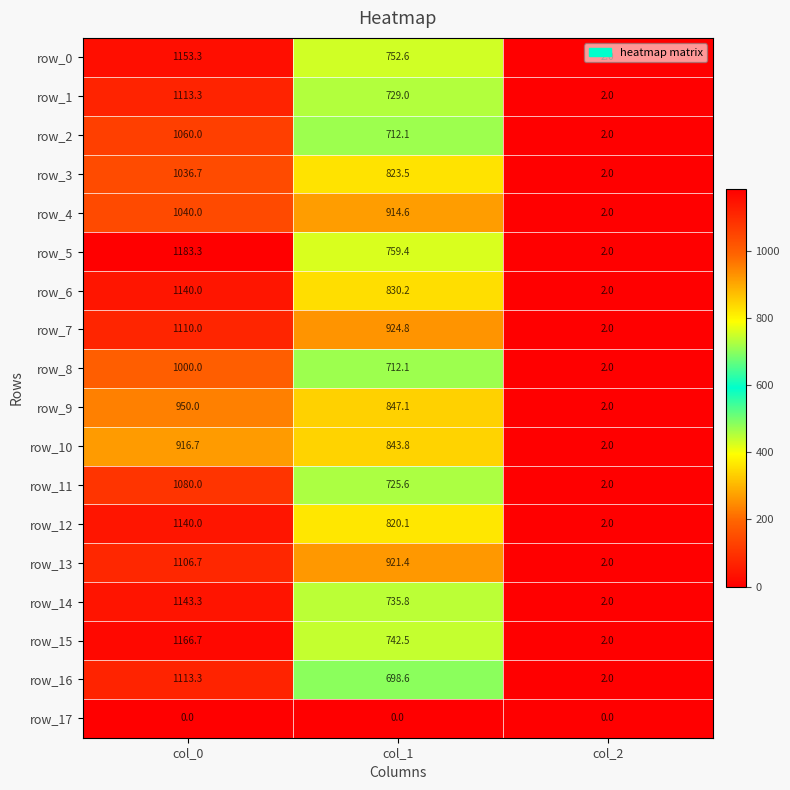

Between col_1 and col_2, which series saw the biggest shift?

row_7